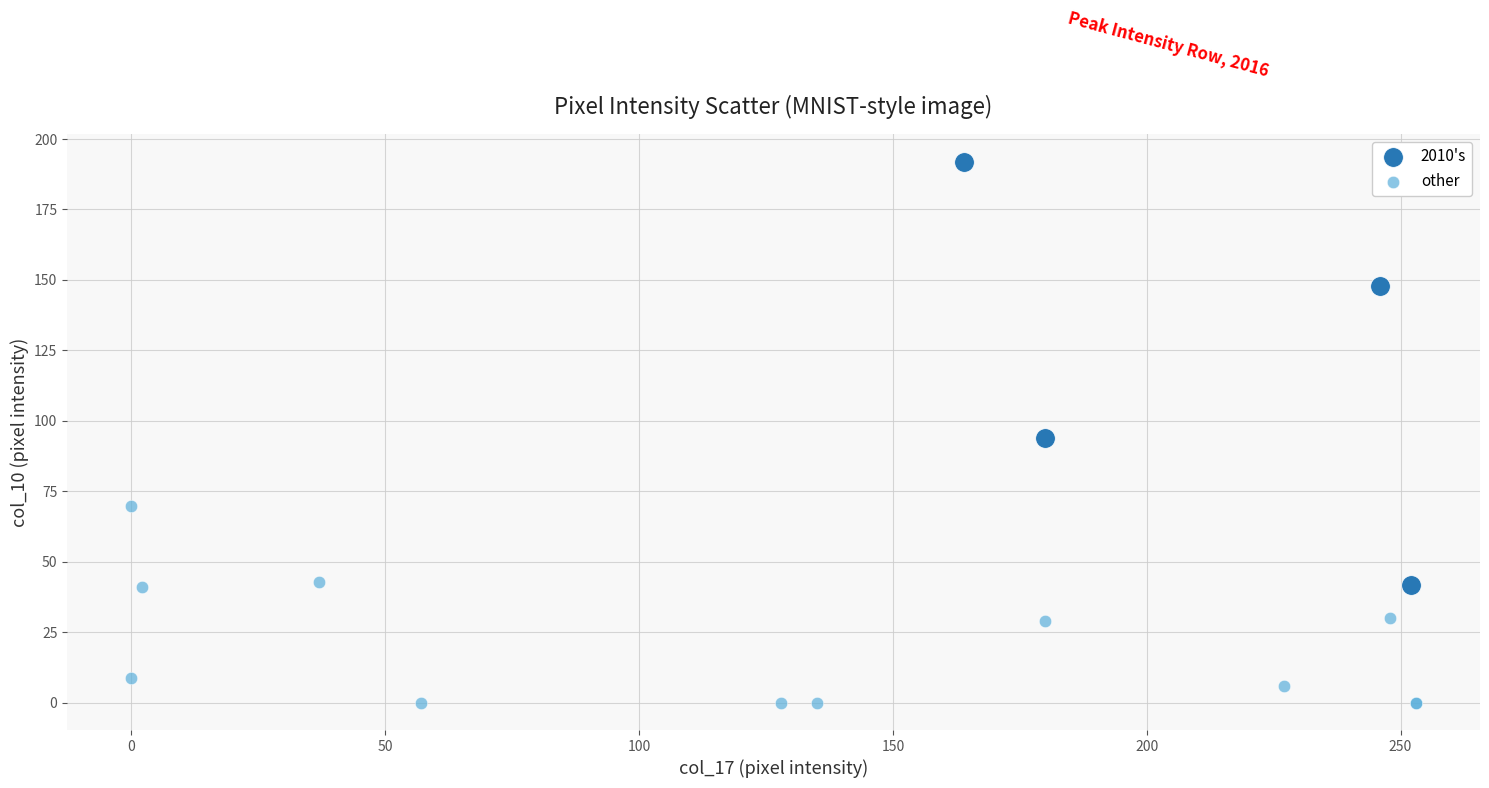

Which series has the widest spread of Y values?

2010's